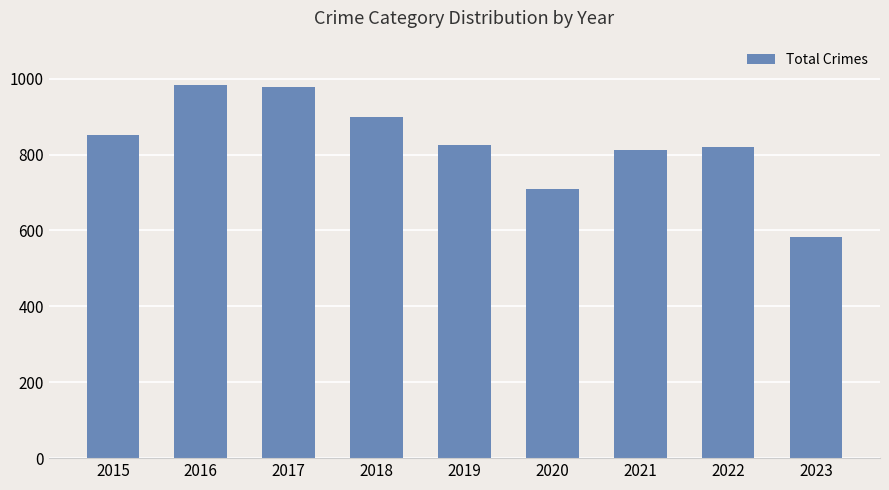

What is the smallest value displayed?

583